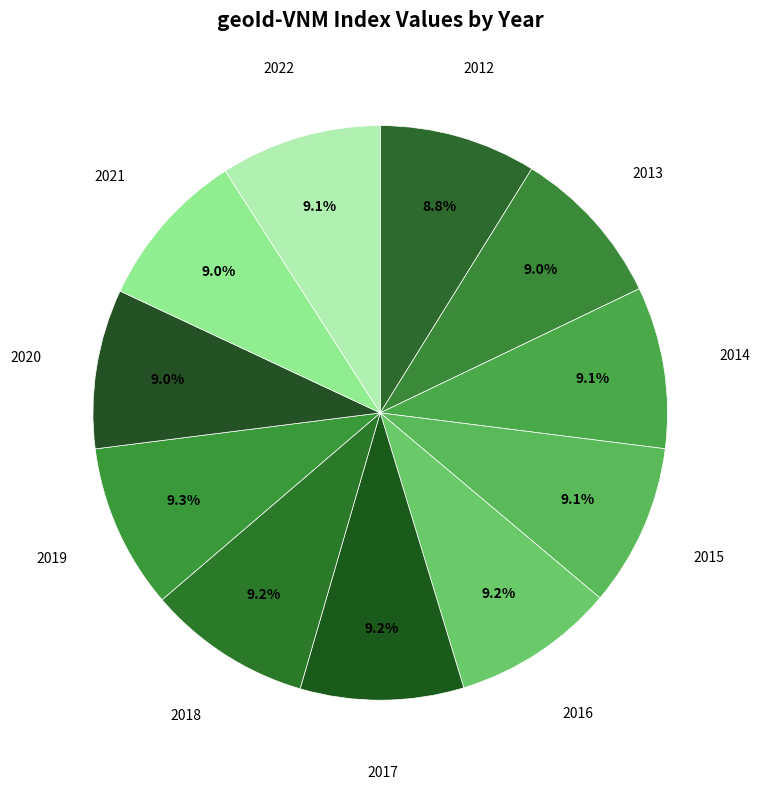

To the nearest percent, what portion does 2020 represent?

9%